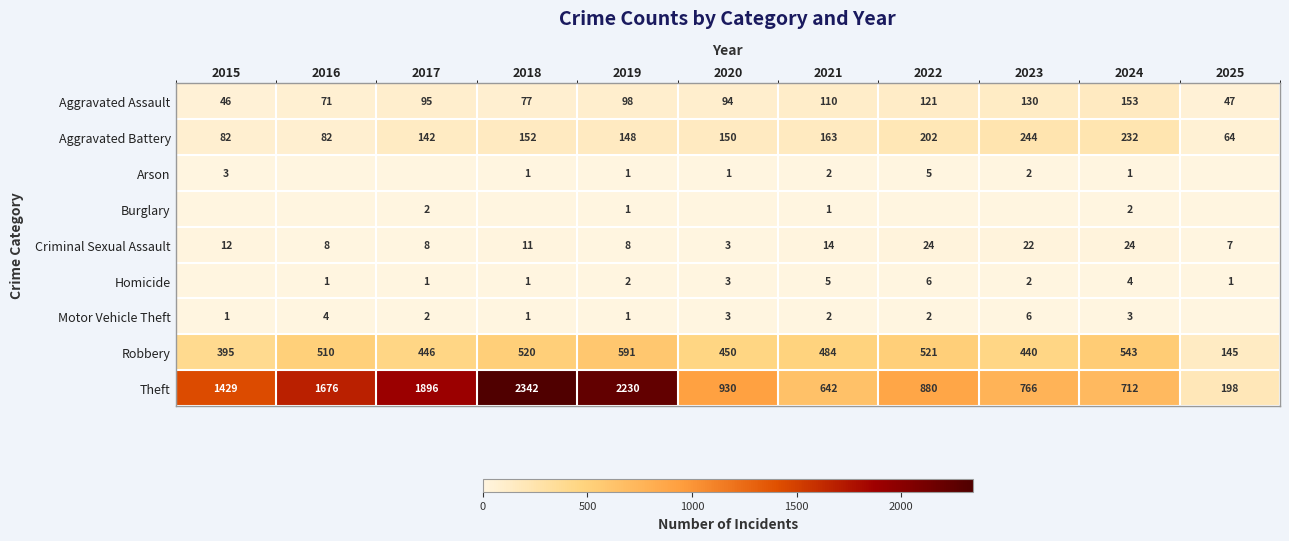

Between 2020 and 2015, which is larger?

2020